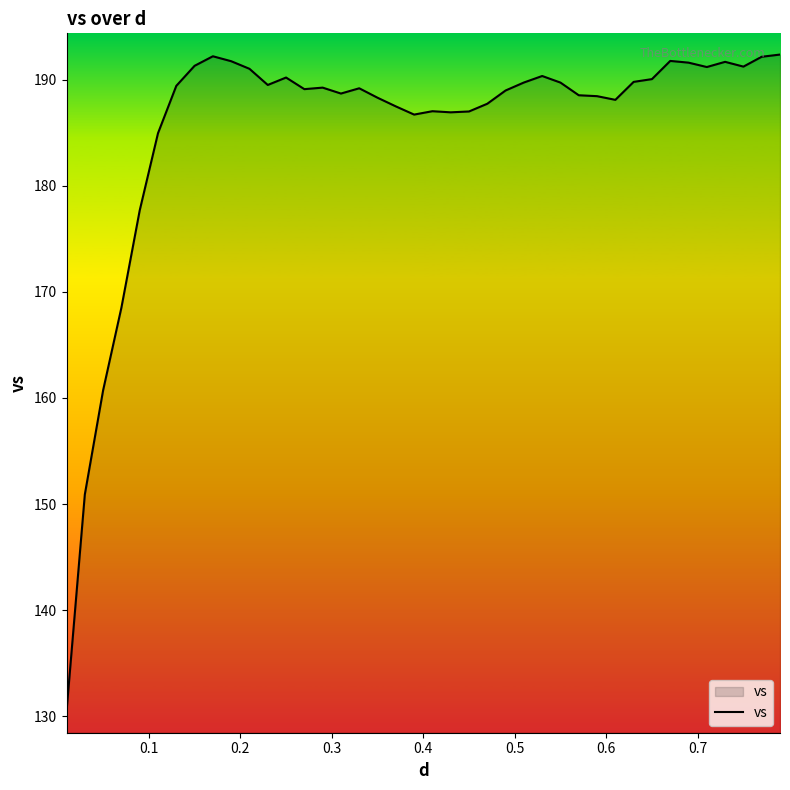

What is the maximum value shown in the chart?

192.4